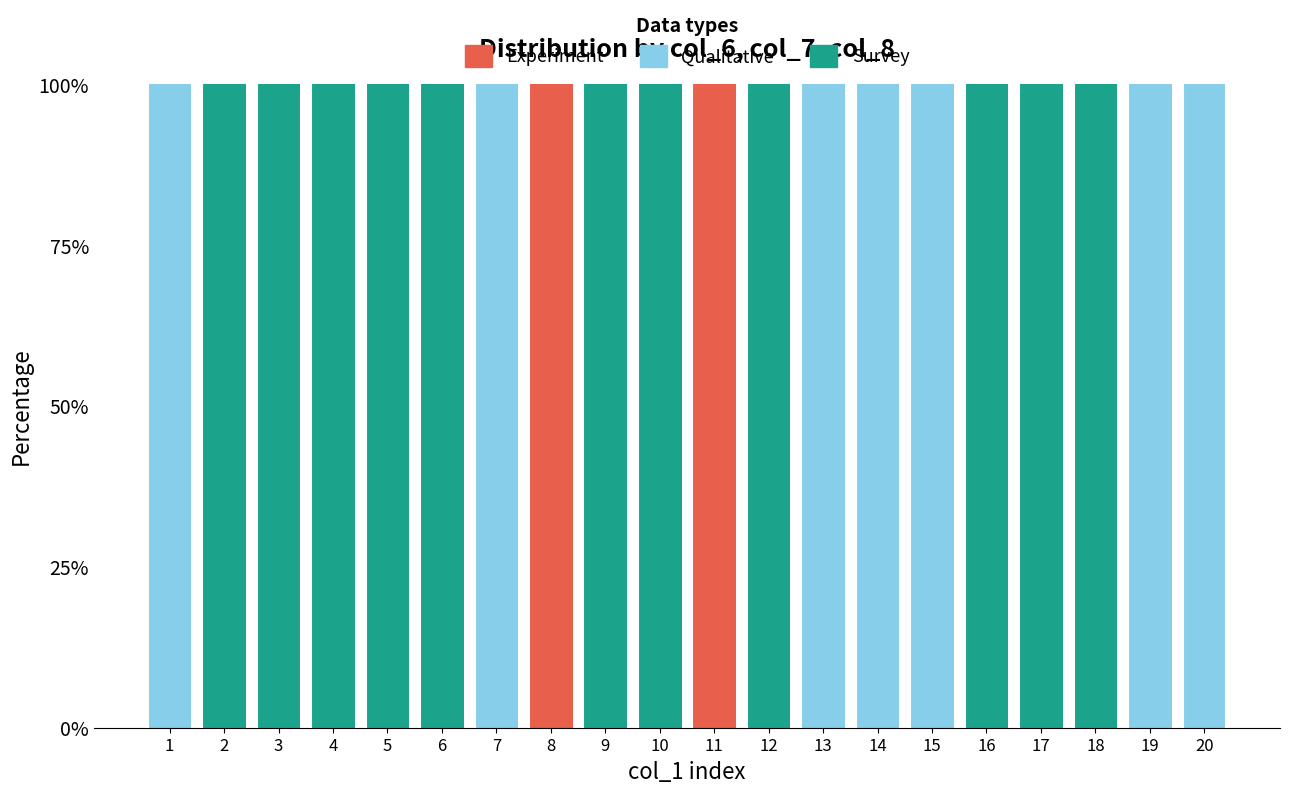

How many distinct data groups are displayed?

3